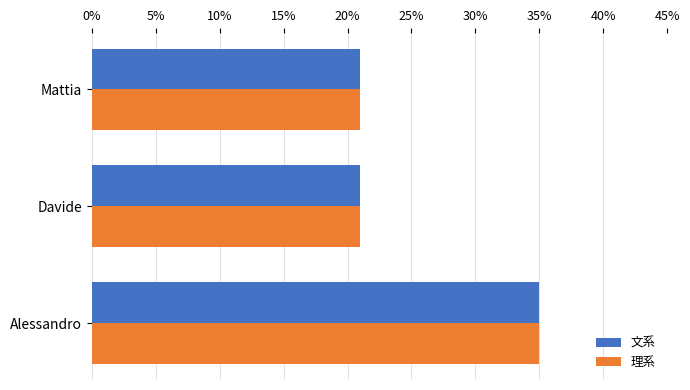

Is it true that 文系 equals 21 at Mattia?

True